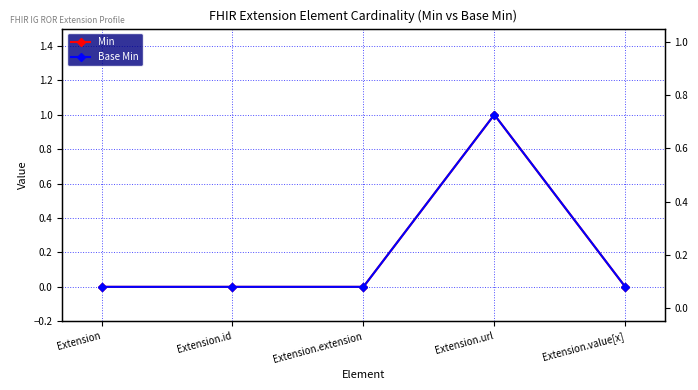

At which category is the sum across all series the highest?

Extension.url